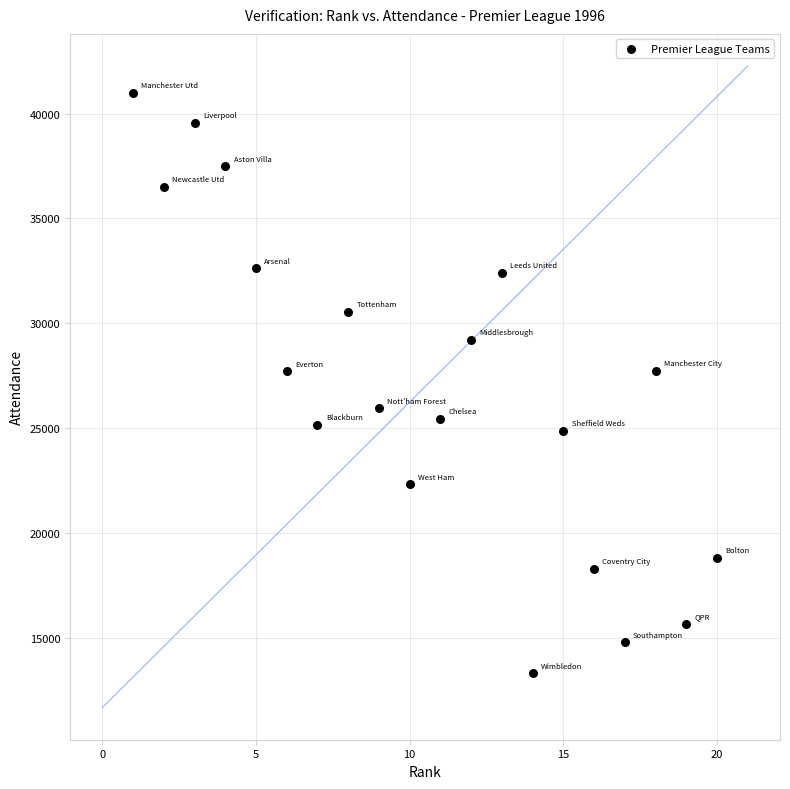

What is the range of X values (max minus min)?

19